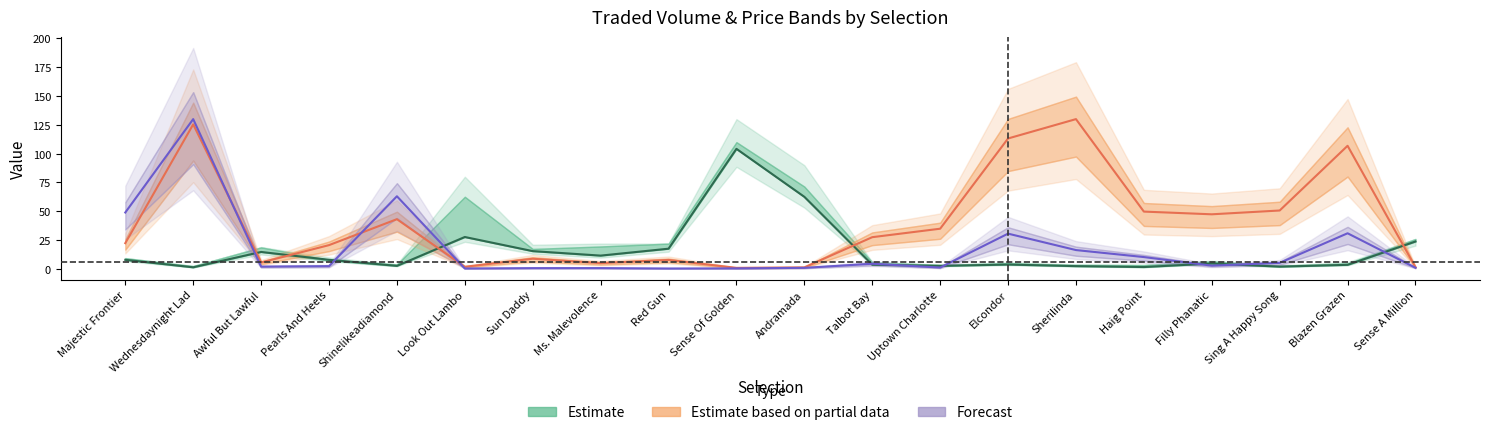

What is the label of the 1st point from the left?

Majestic Frontier